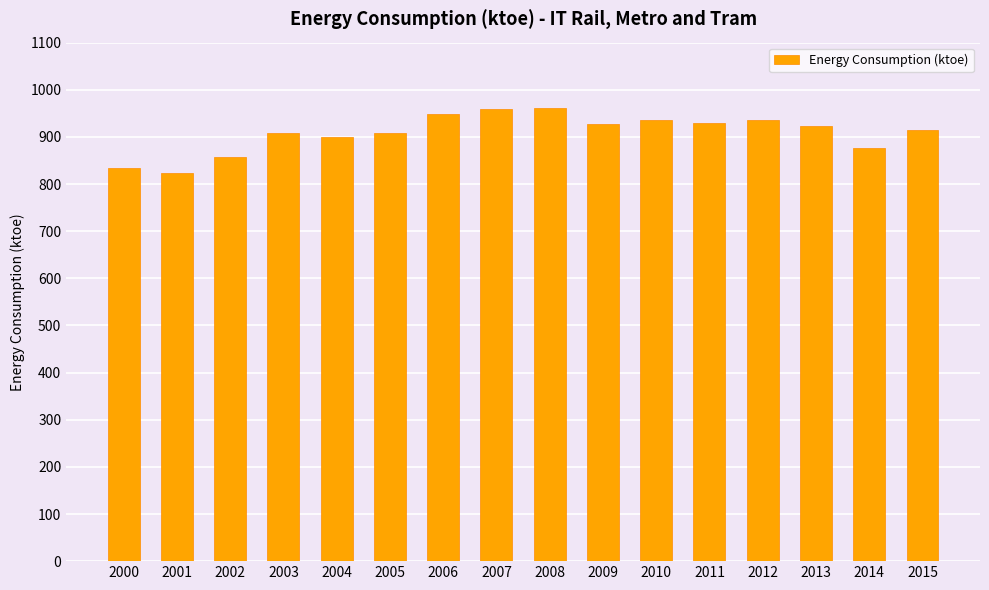

What is the sum of the values at 2011 and 2002?

1787.0